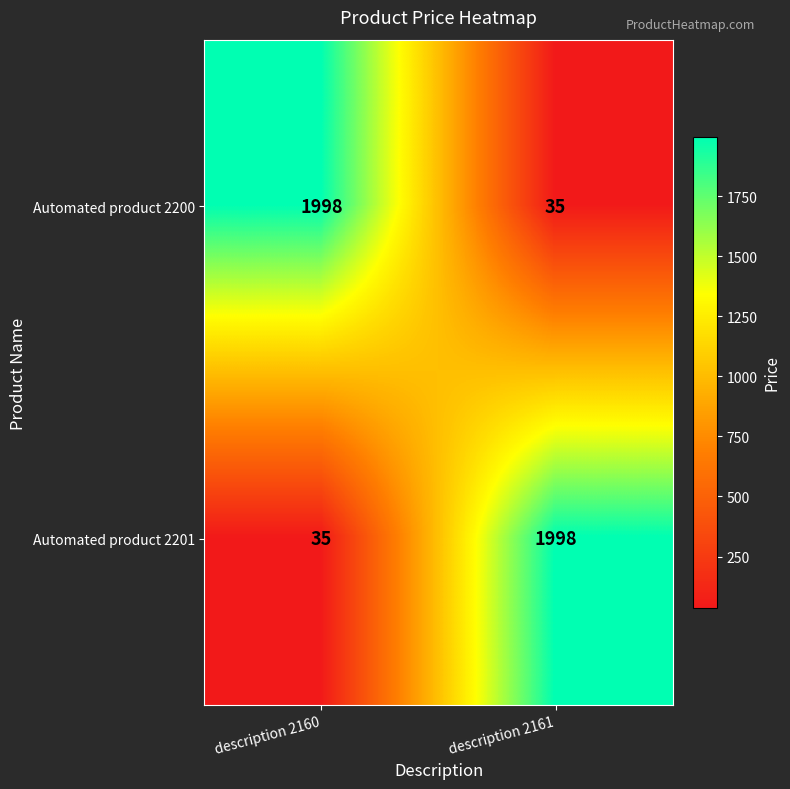

Reading right to left, transcribe all the data shown in this chart.

Automated product 2200: description 2161=35	description 2160=1998
Automated product 2201: description 2161=1998	description 2160=35